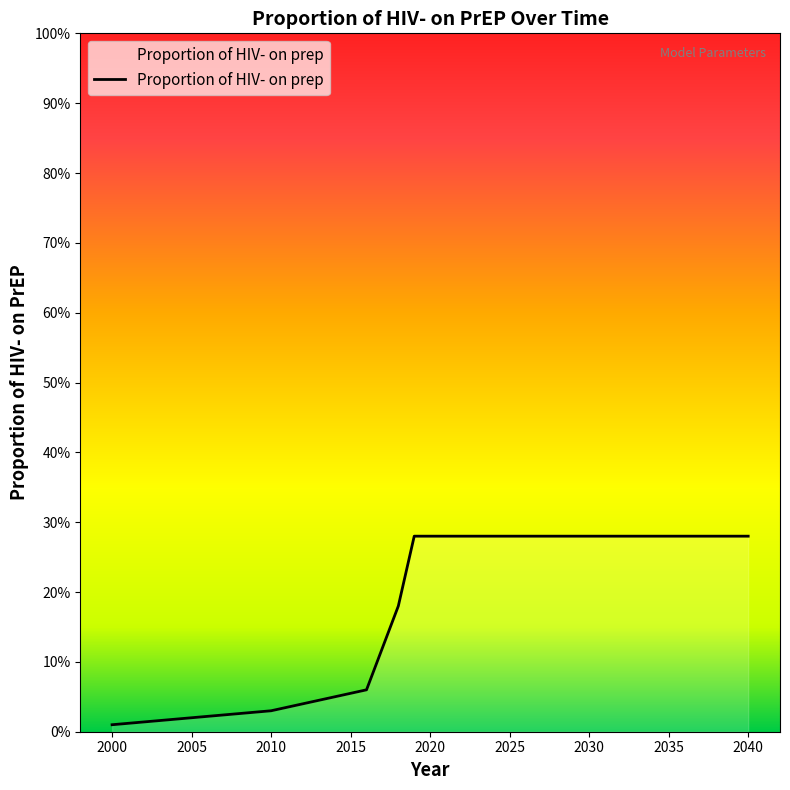

Reading left to right, what are all the values shown in this chart?

2000=0.0	2010=0.0	2016=0.1	2018=0.2	2019=0.3	2040=0.3